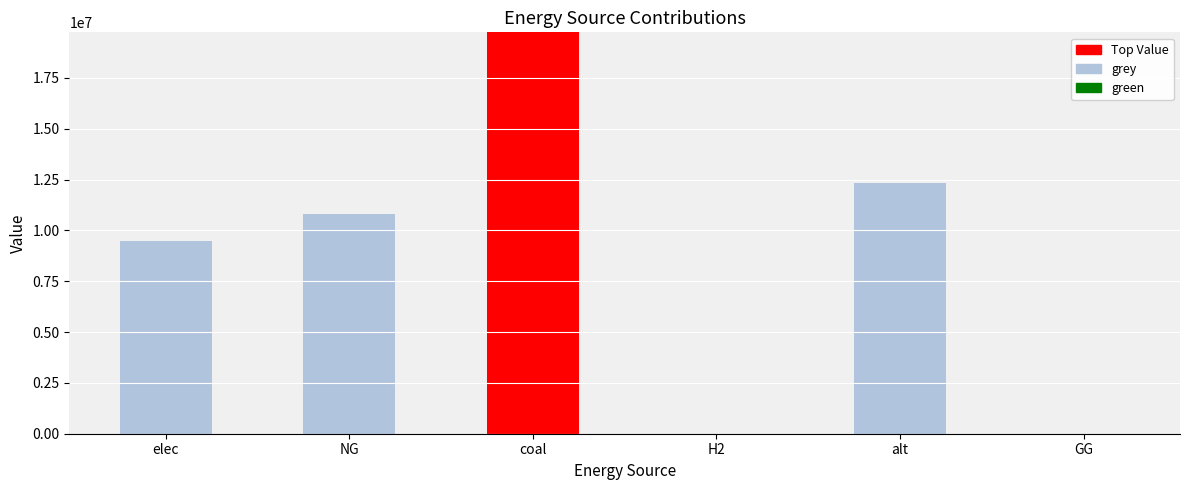

At how many categories does at least one series exceed 15279115?

1